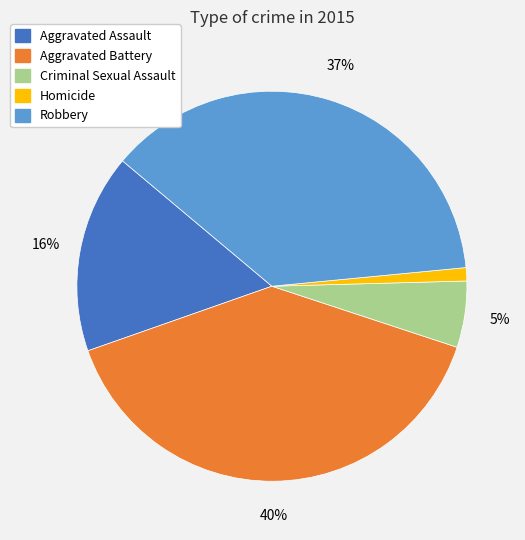

Is Criminal Sexual Assault the majority of the pie?

No